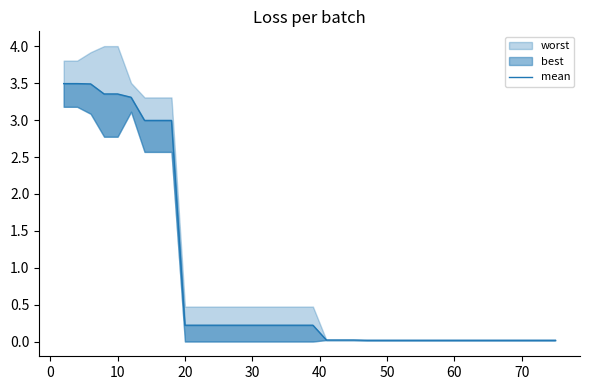

Is this an area chart (filled region under the line)?

No